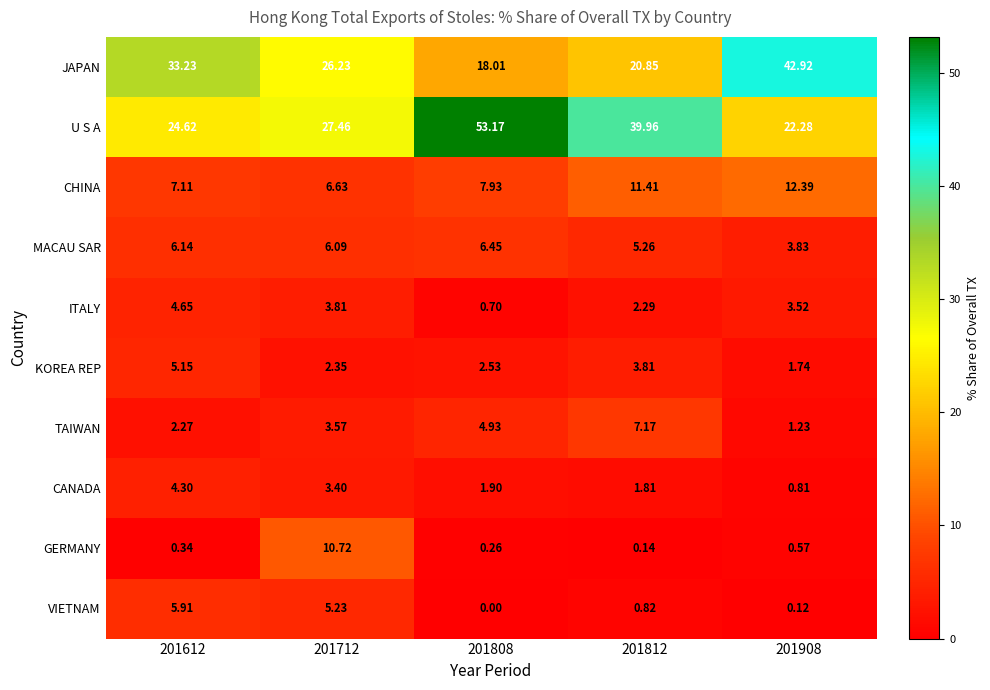

Rank the series at 201812 from lowest to highest value.

GERMANY, VIETNAM, CANADA, ITALY, KOREA REP, MACAU SAR, TAIWAN, CHINA, JAPAN, U S A